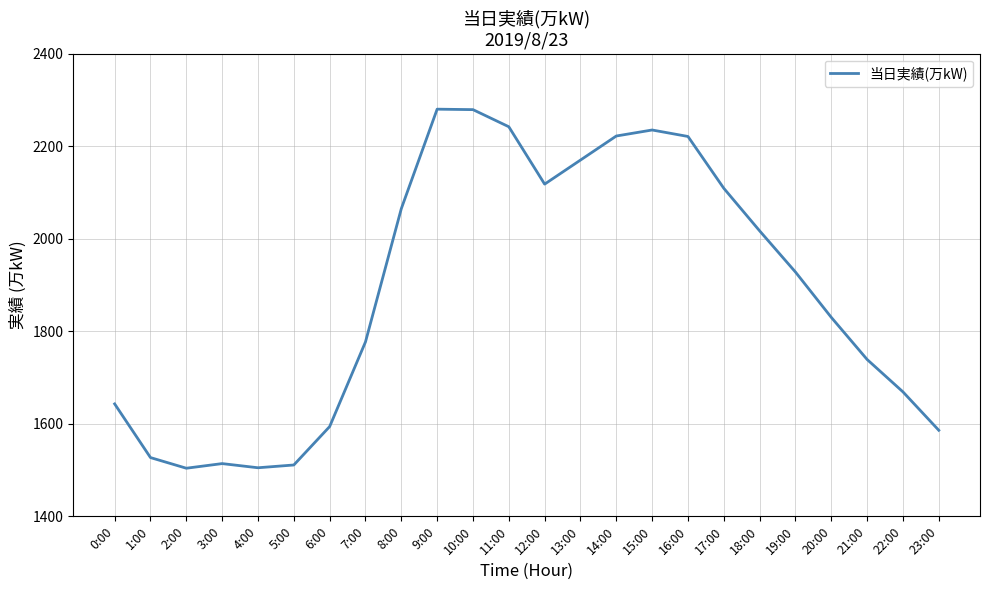

What is the change in value from 10:00 to 19:00?

-351